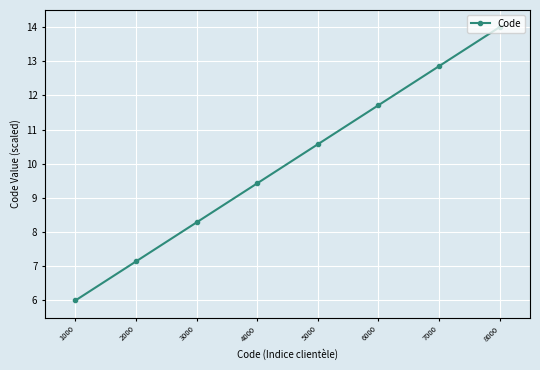

The value at 6000 is 11.7. True or false?

True